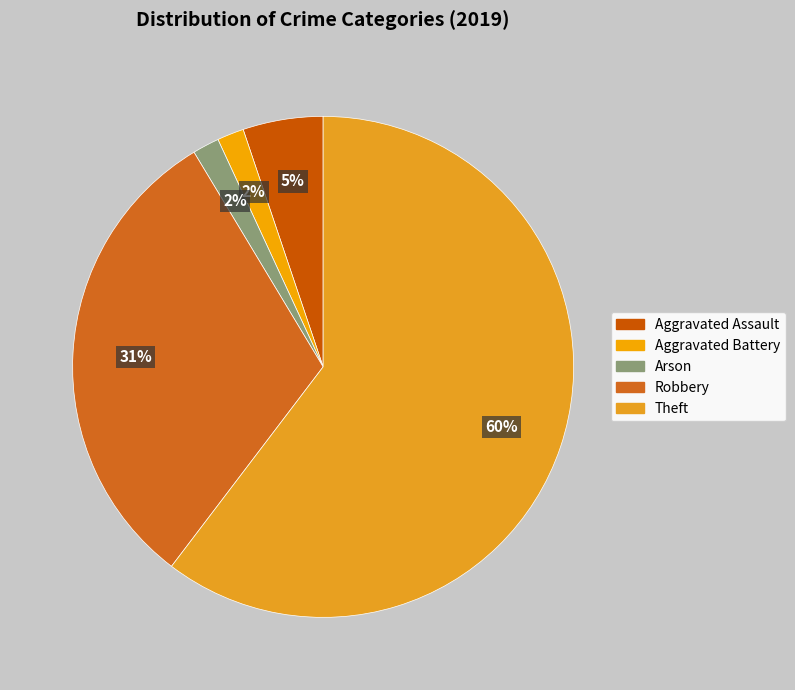

How many slices are in this pie chart?

5